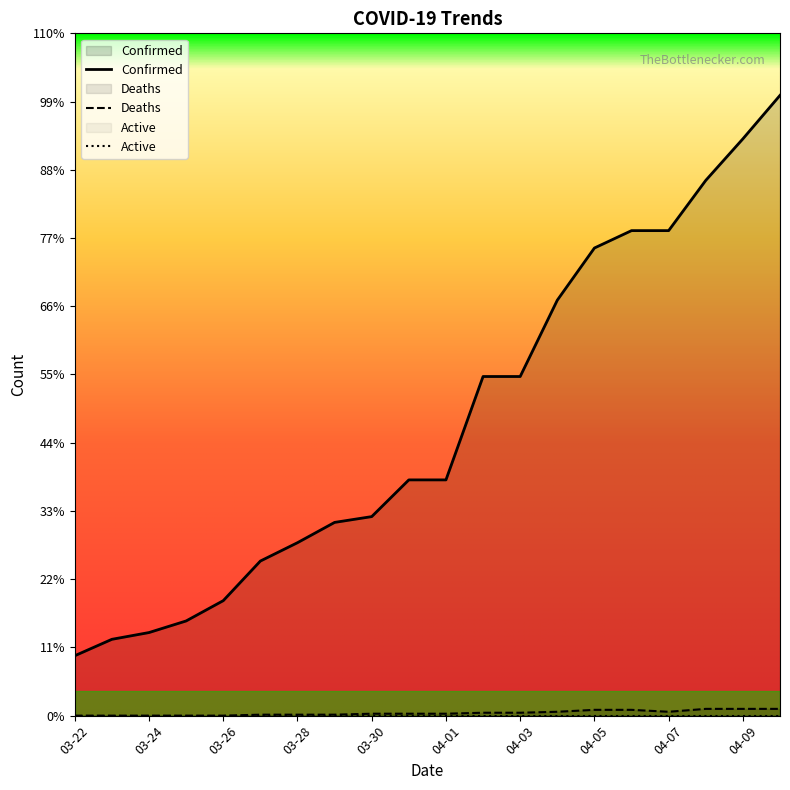

Which has a higher value, 04-07 or 03-27?

04-07